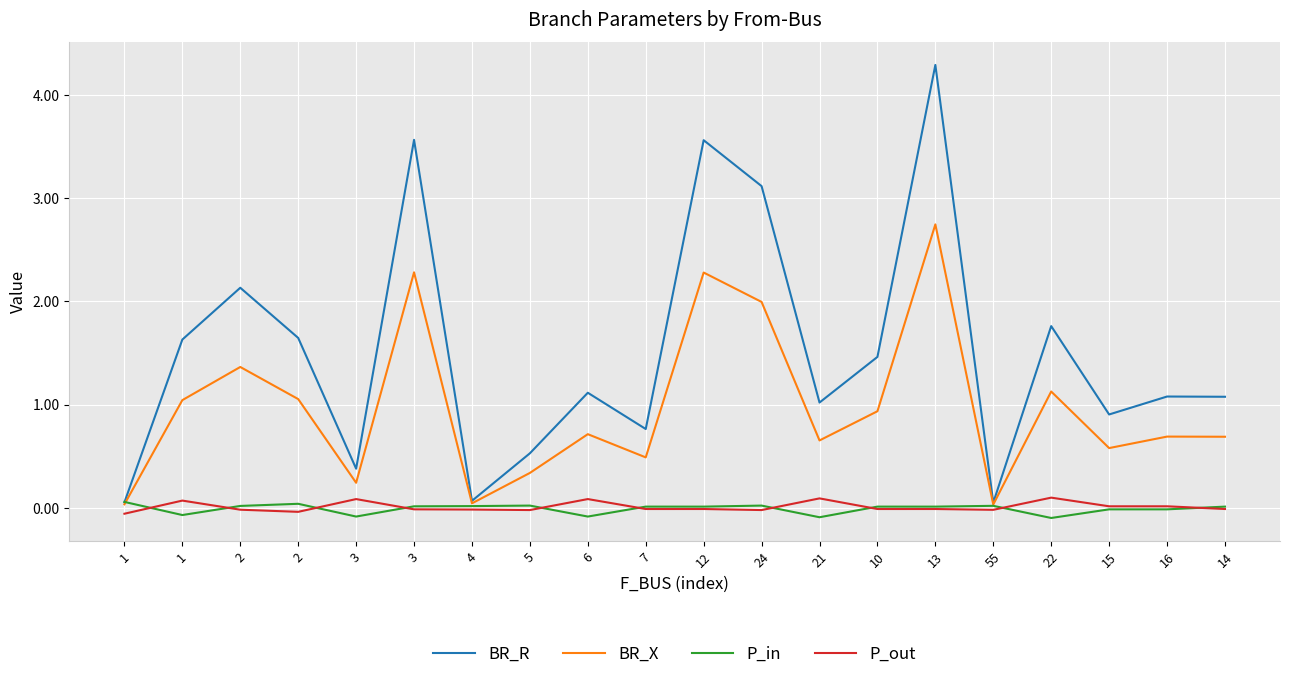

What are all the series names shown in the legend?

BR_R, BR_X, P_in, P_out